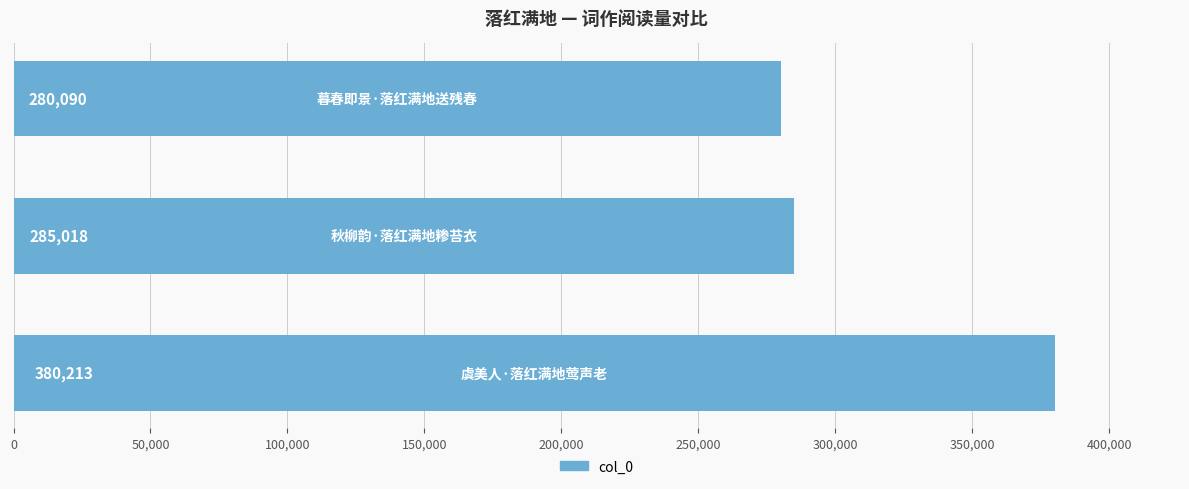

Count the number of data series in this chart.

1